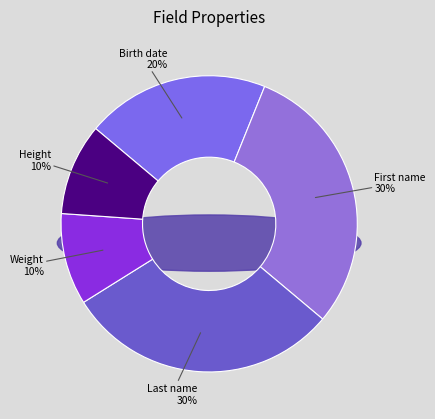

How many segments does this pie chart have?

5